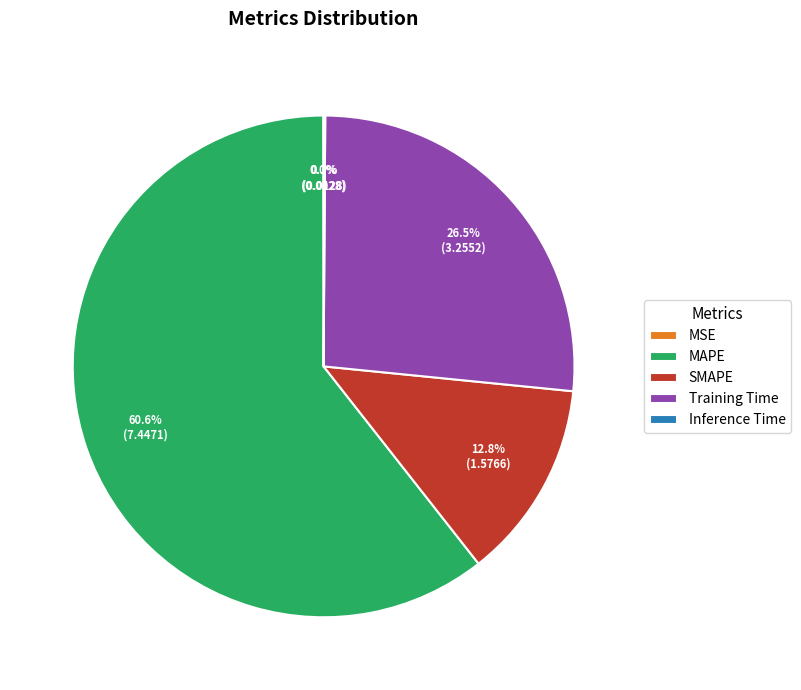

What portion of the pie excludes Training Time?

73.5%